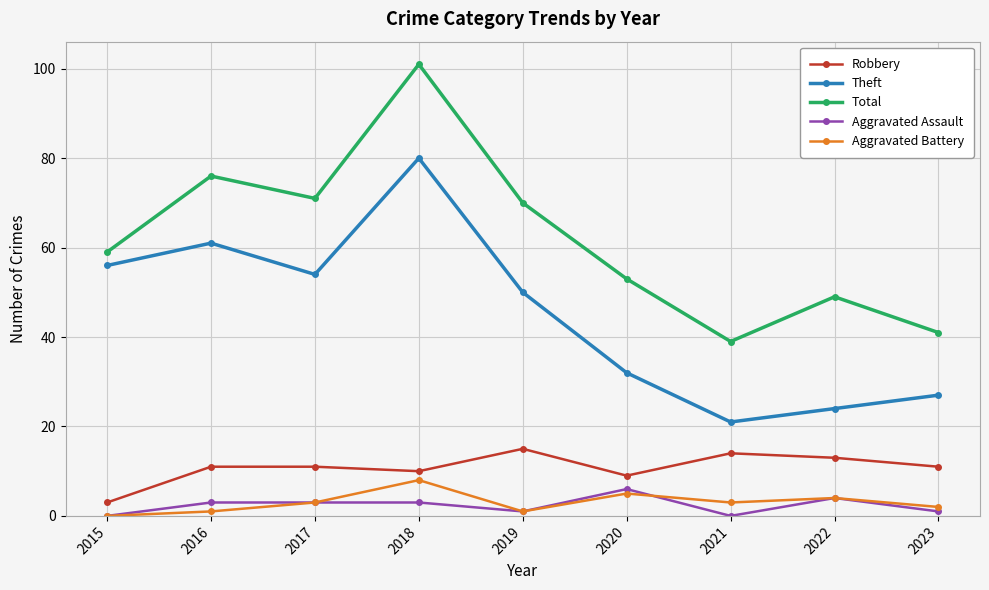

What is the value of the Total point at the 8th from the left?

49